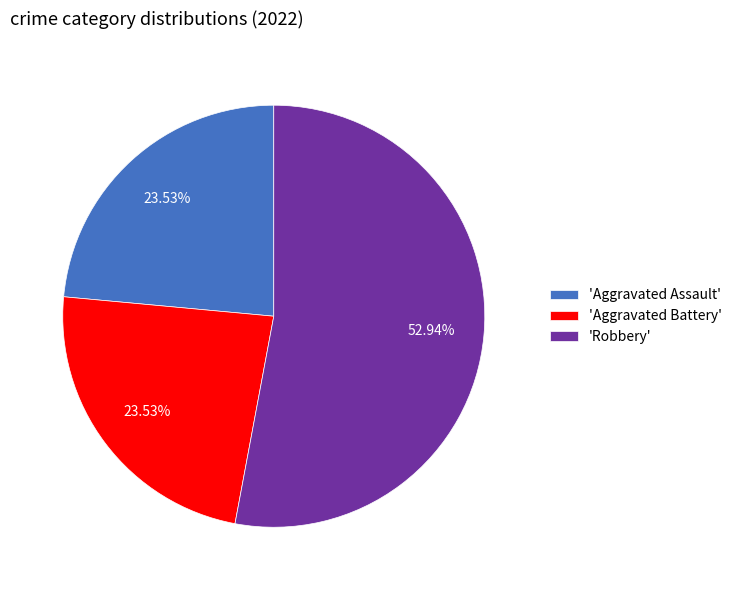

To the nearest percent, what is the average slice percentage?

33%